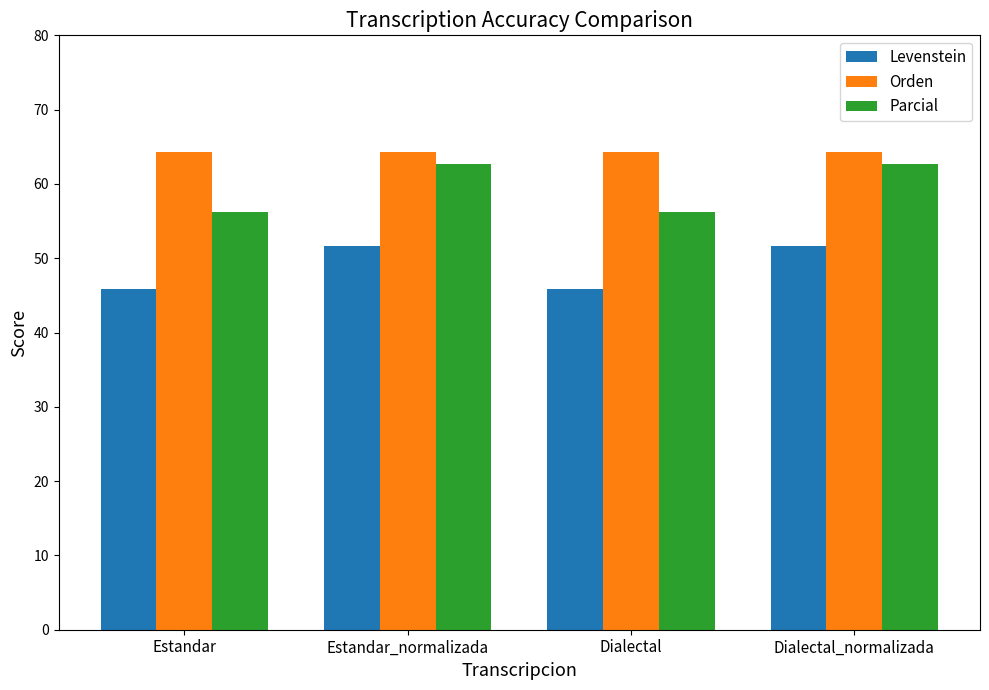

Reading right to left, extract all data points from this chart.

Levenstein: 51.6	45.9	51.6	45.9
Orden: 64.3	64.3	64.3	64.3
Parcial: 62.7	56.3	62.7	56.3